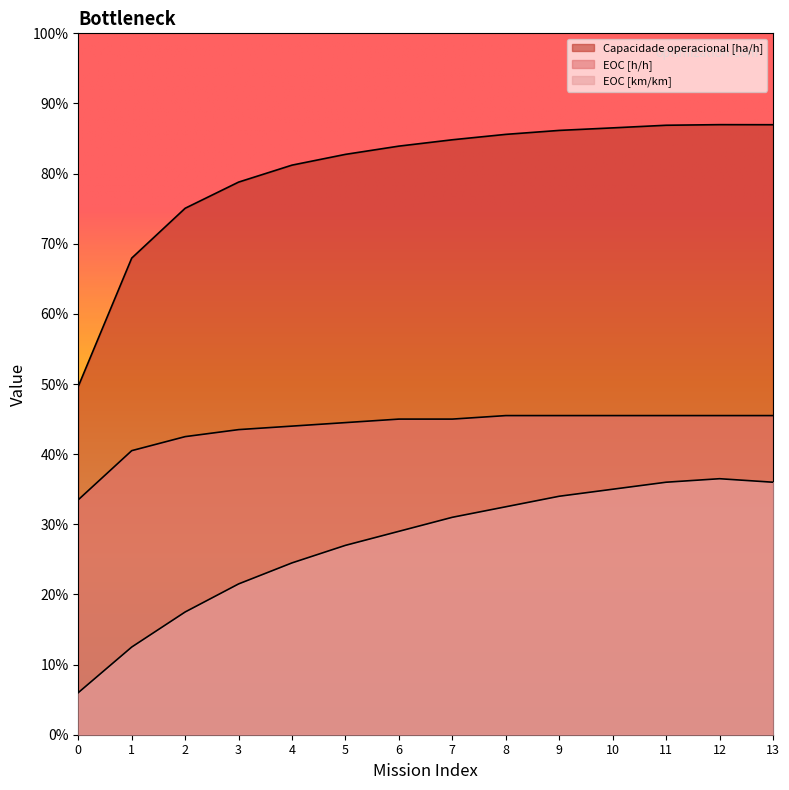

What are all the series names shown in the legend?

Capacidade operacional [ha/h], EOC [h/h], EOC [km/km]